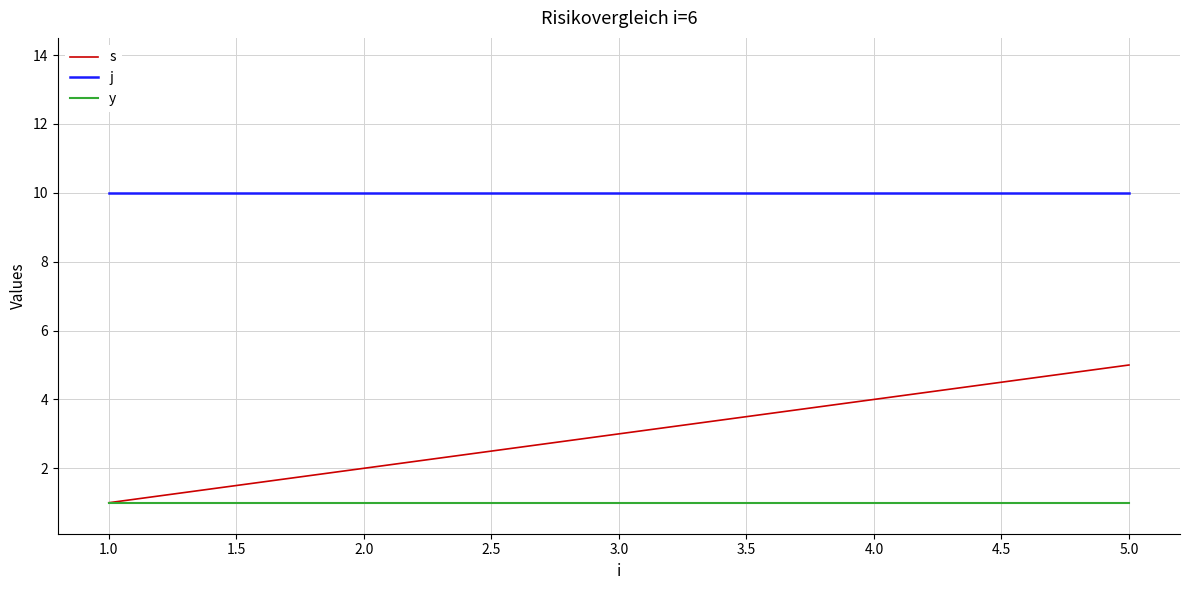

Which series has the largest range (max minus min)?

s